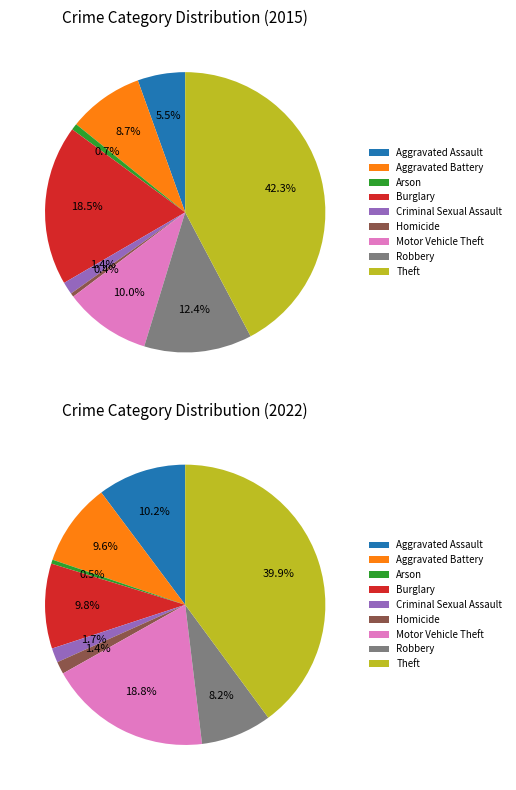

True or false: Aggravated Battery accounts for 10% of the total.

True